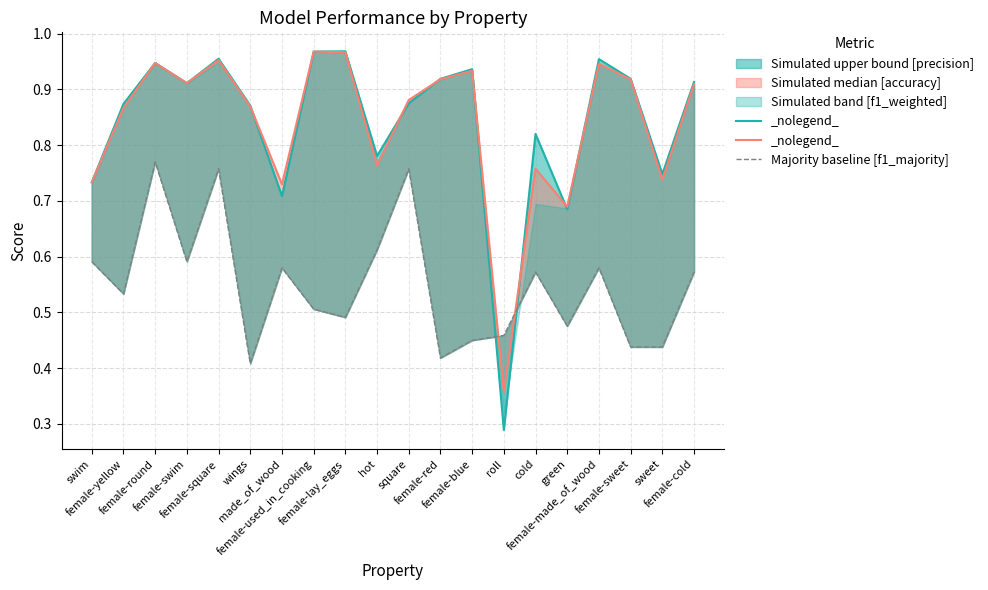

Between female-yellow and female-used_in_cooking, which series saw the biggest shift?

acc_line